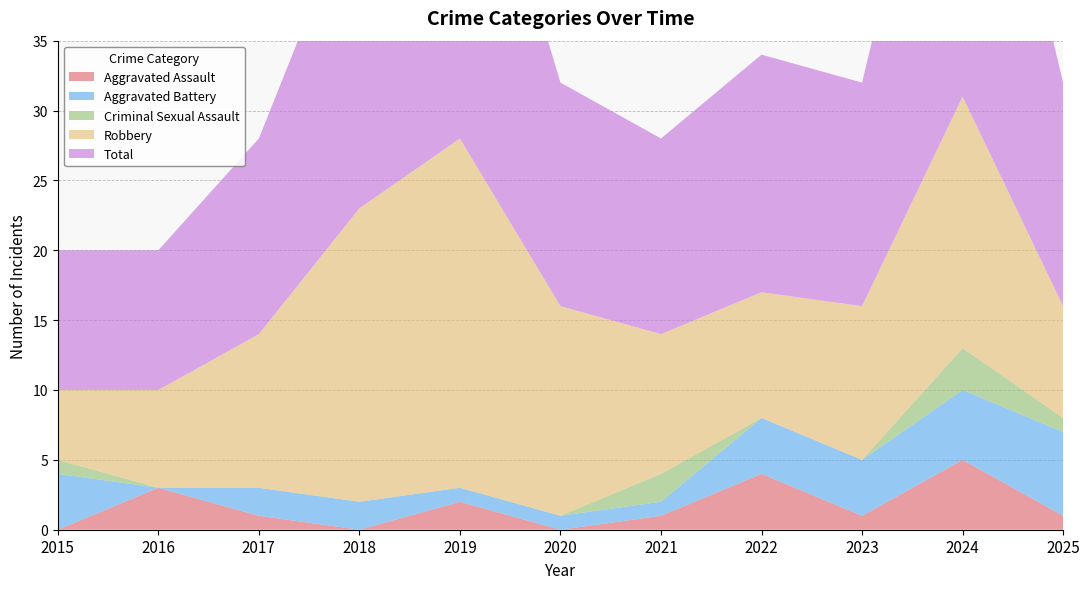

Reading left to right, what are all the values shown in this chart?

Aggravated Assault: 2015=0	2016=3	2017=1	2018=0	2019=2	2020=0	2021=1	2022=4	2023=1	2024=5	2025=1
Aggravated Battery: 2015=4	2016=0	2017=2	2018=2	2019=1	2020=1	2021=1	2022=4	2023=4	2024=5	2025=6
Criminal Sexual Assault: 2015=1	2016=0	2017=0	2018=0	2019=0	2020=0	2021=2	2022=0	2023=0	2024=3	2025=1
Robbery: 2015=5	2016=7	2017=11	2018=21	2019=25	2020=15	2021=10	2022=9	2023=11	2024=18	2025=8
Total: 2015=10	2016=10	2017=14	2018=23	2019=28	2020=16	2021=14	2022=17	2023=16	2024=31	2025=16